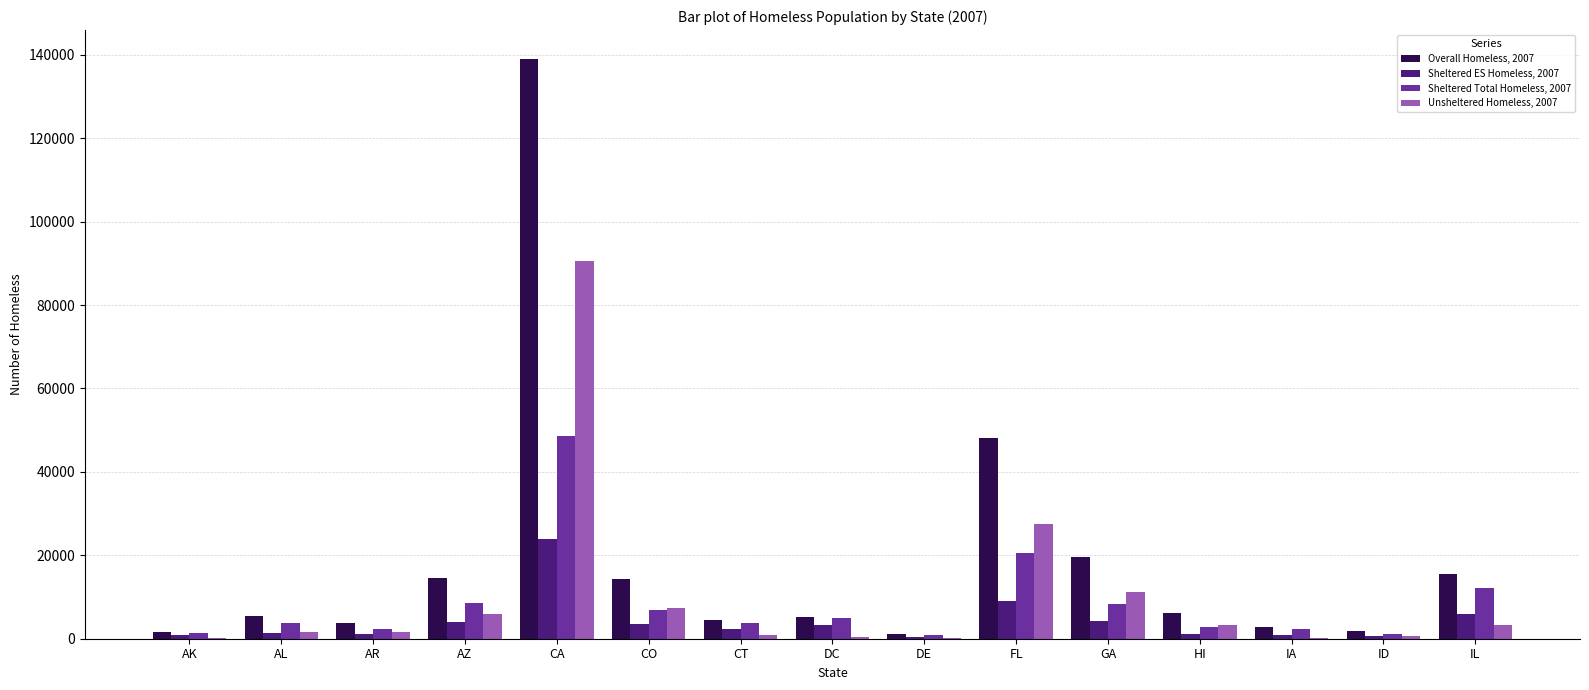

Is the value of Sheltered Total Homeless, 2007 at AZ greater than the value of Overall Homeless, 2007 at CO?

No